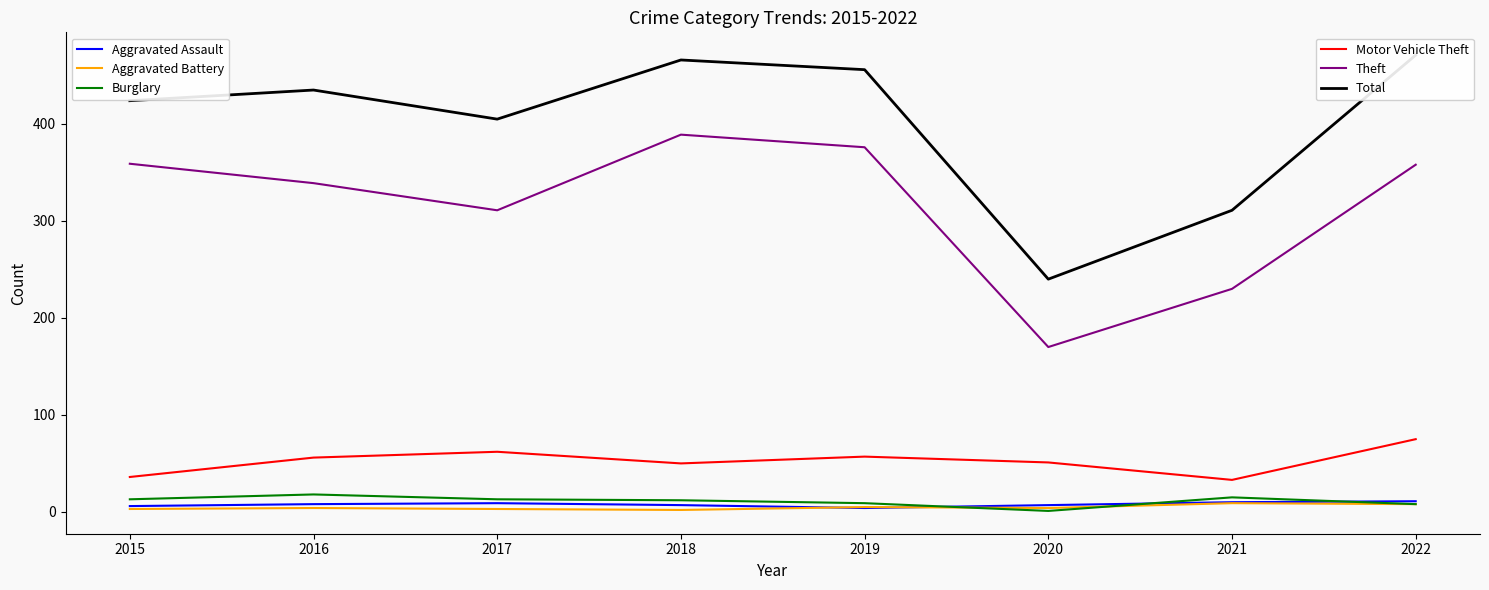

Which category has the highest value in the Total series?

2022